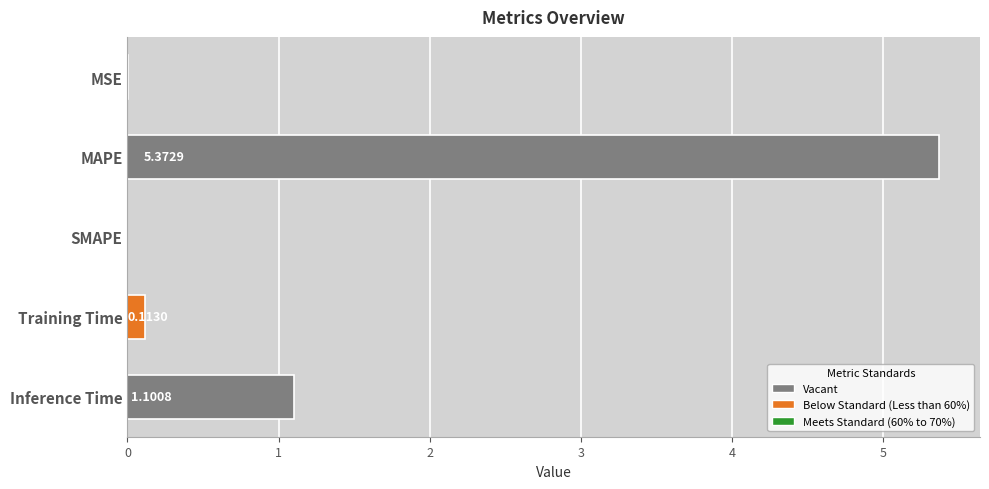

What is the sum of all values?

6.6